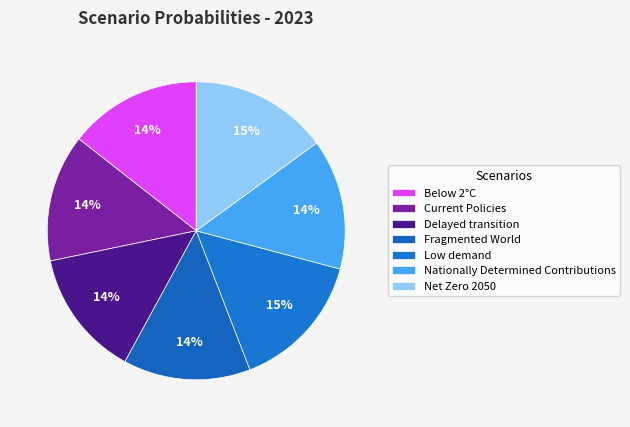

True or false: Net Zero 2050 accounts for 15% of the total.

True